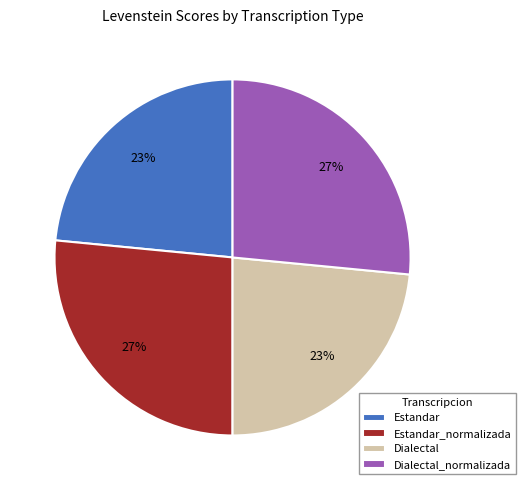

Approximately how many times larger is the value at Estandar_normalizada compared to Dialectal_normalizada?

1.0